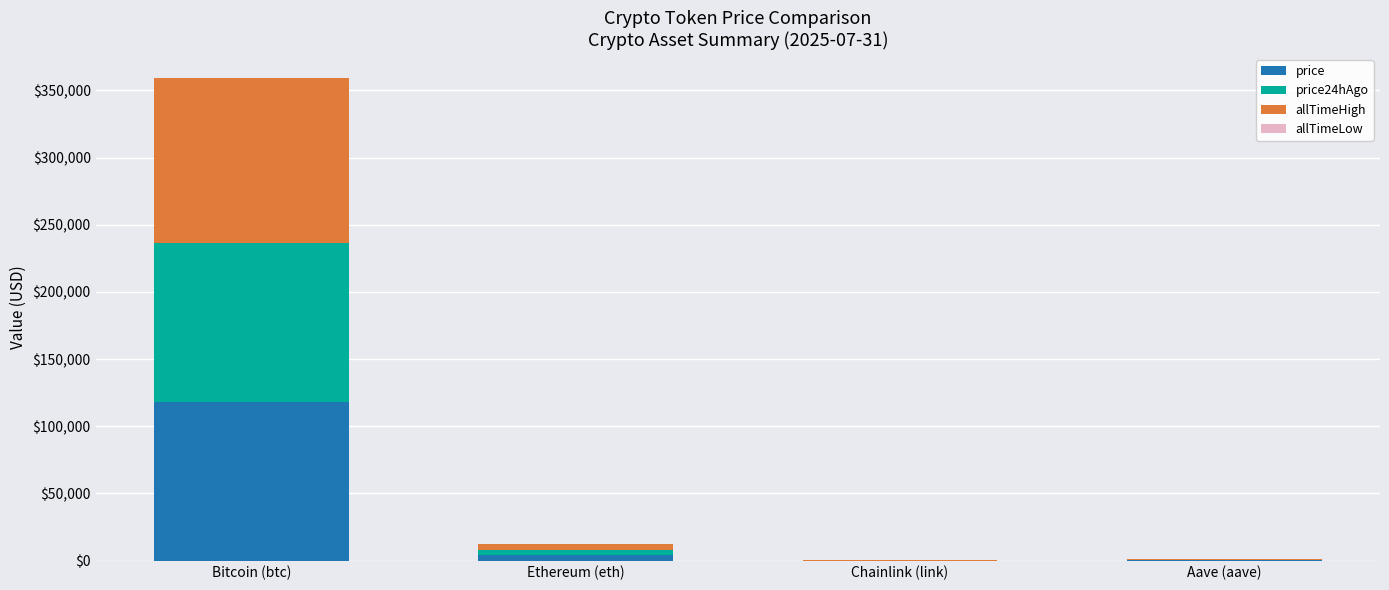

At which category is the sum across all series the highest?

Bitcoin (btc)